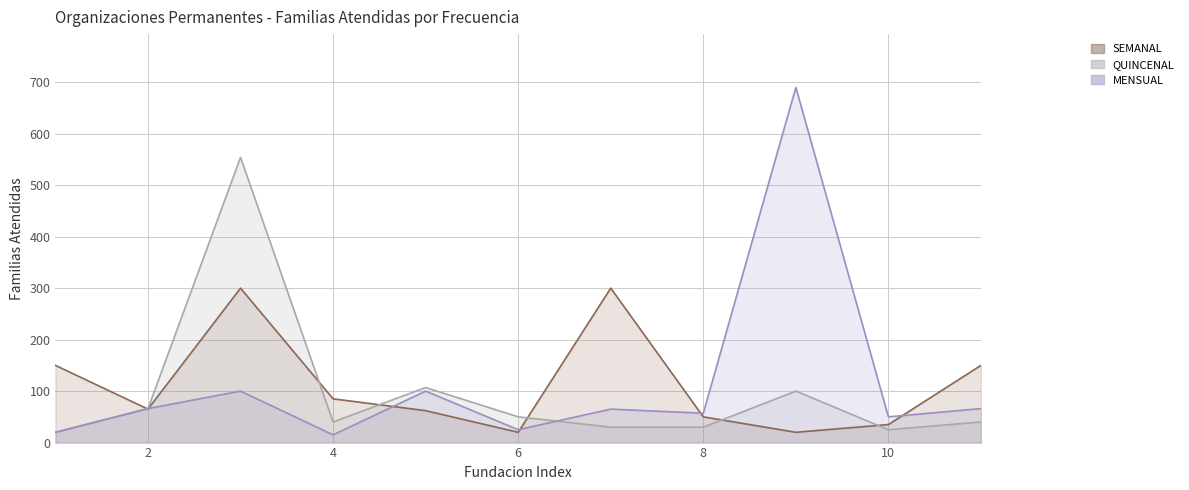

True or false: MENSUAL and QUINCENAL cross at least once.

True